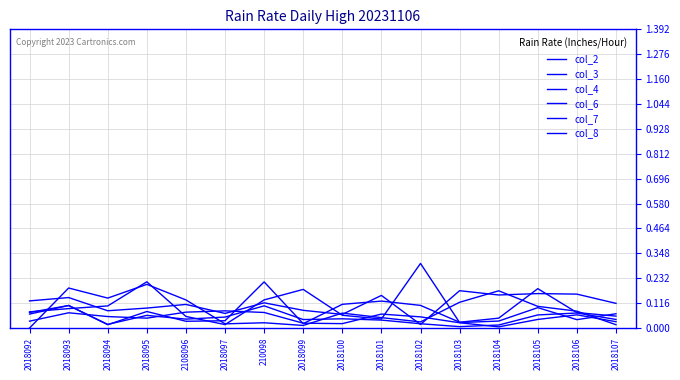

What is the sum of all col_7 values?

1.8